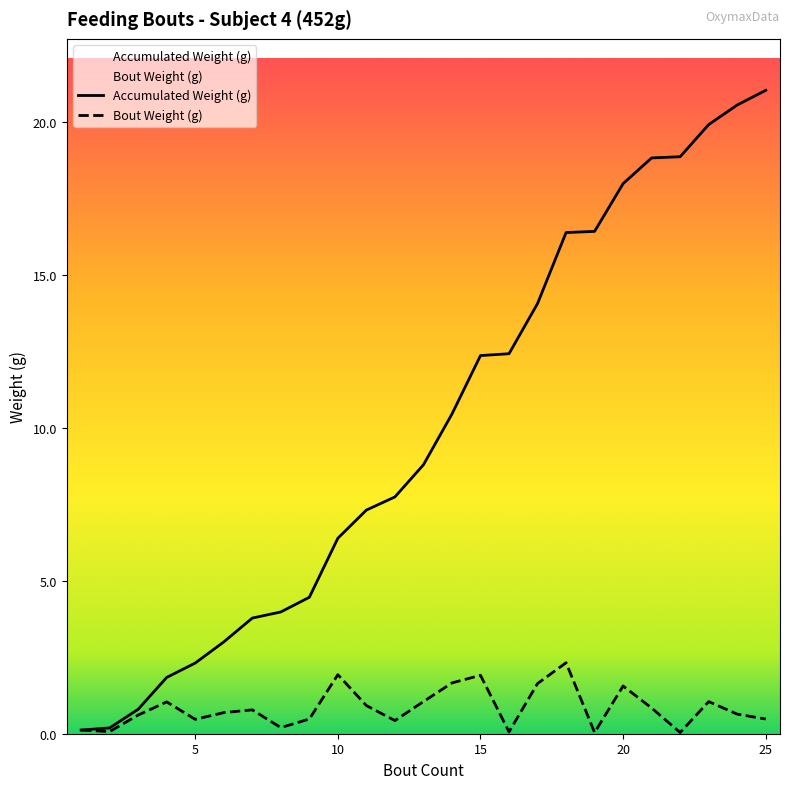

Is it true that Accumulated Weight (g) equals 1.0 at 8?

False